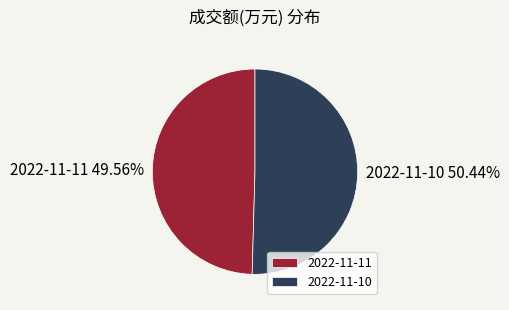

How many segments does this pie chart have?

2